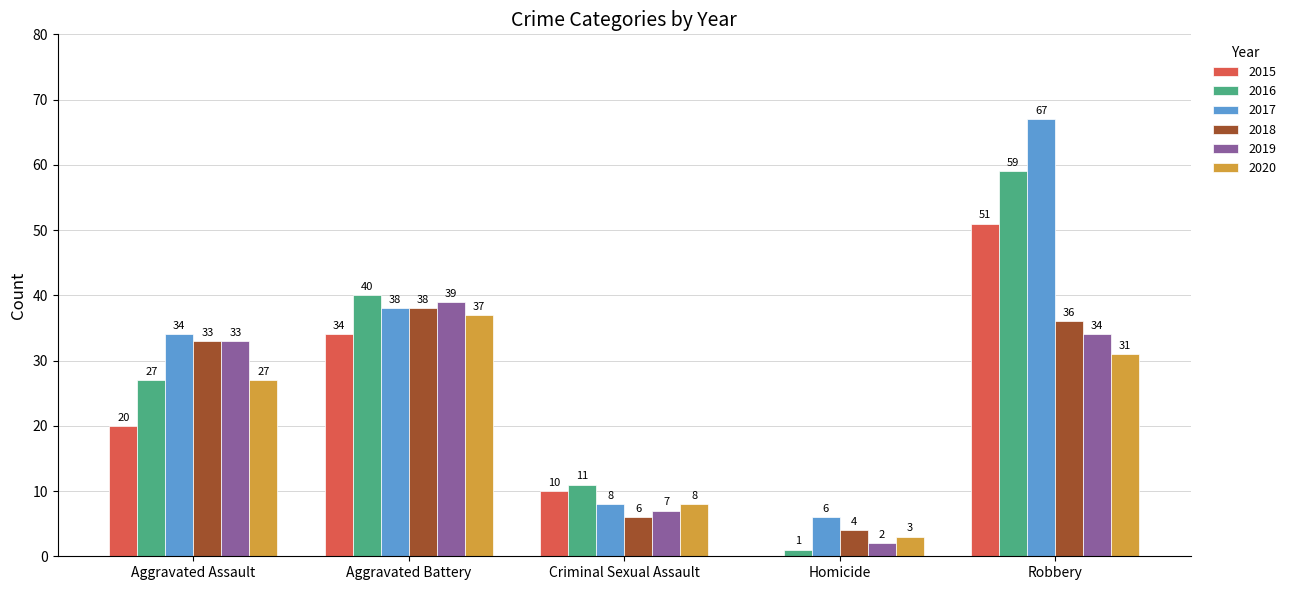

What is the difference between the 2018 values at Aggravated Assault and Aggravated Battery?

5